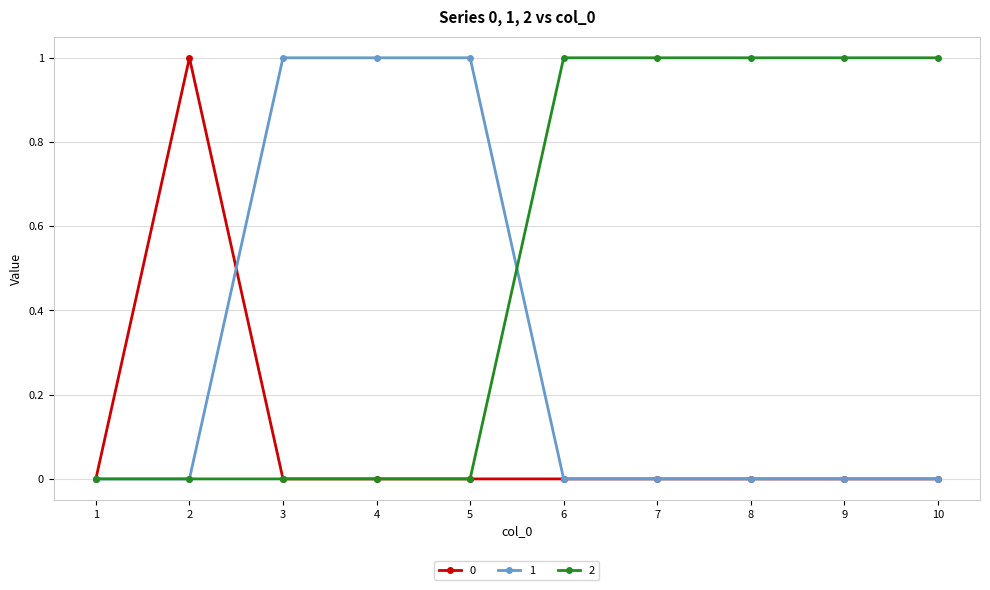

Is it true that 2 equals 1 at 6?

True